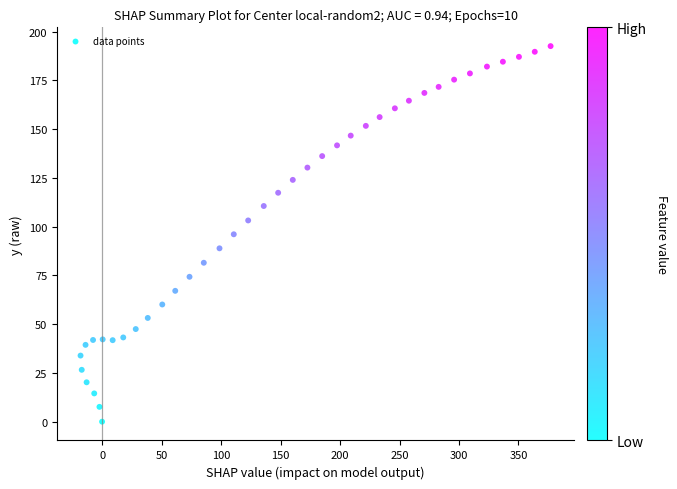

What is the range of X values (max minus min)?

395.1